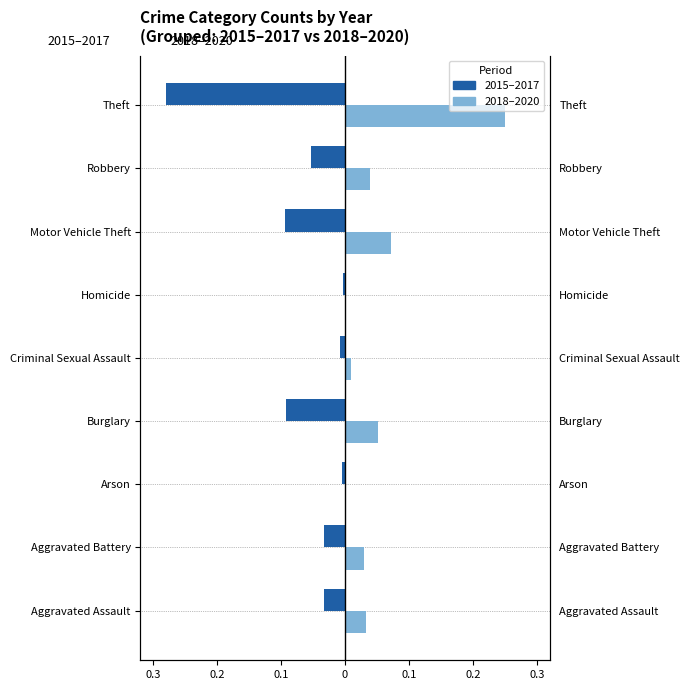

List the series in order of their peak value, highest first.

2018–2020, 2015–2017